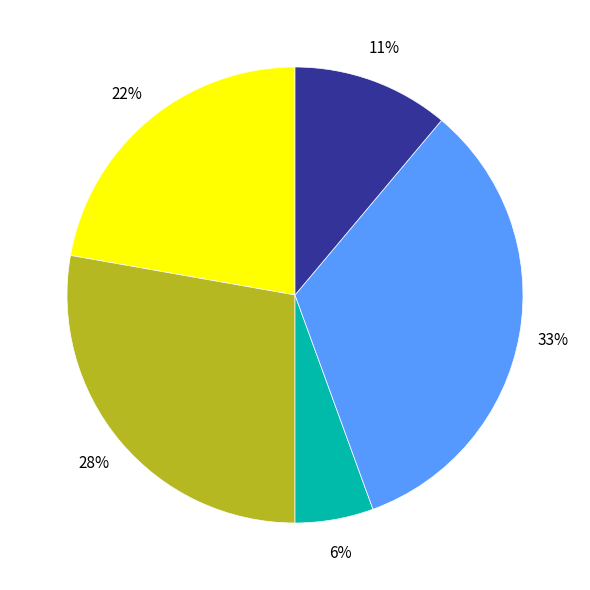

Does any single category account for the majority?

No